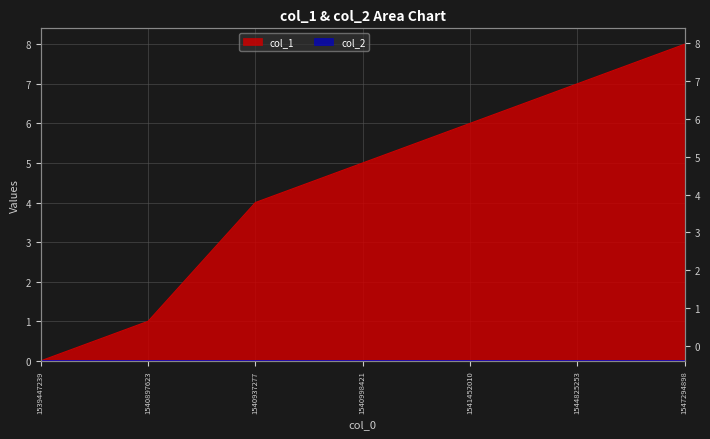

What is the change in value from 1539447239 to 1540897623?

+1